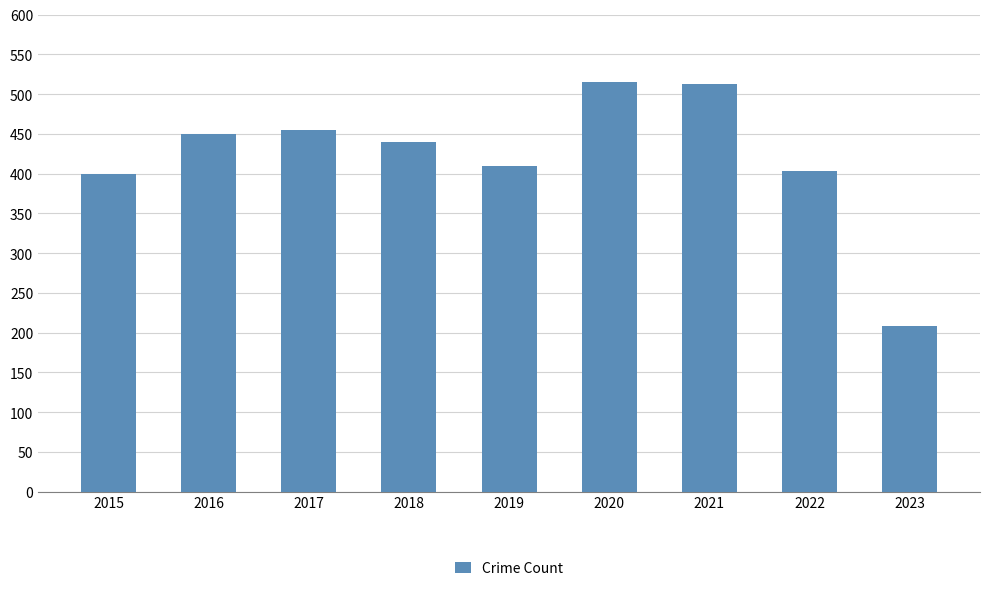

What is the difference between the maximum and second lowest values?

116